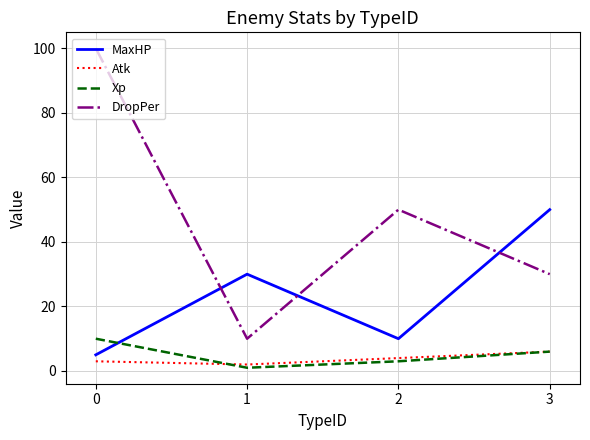

Which series changed the most between 1 and 2?

DropPer